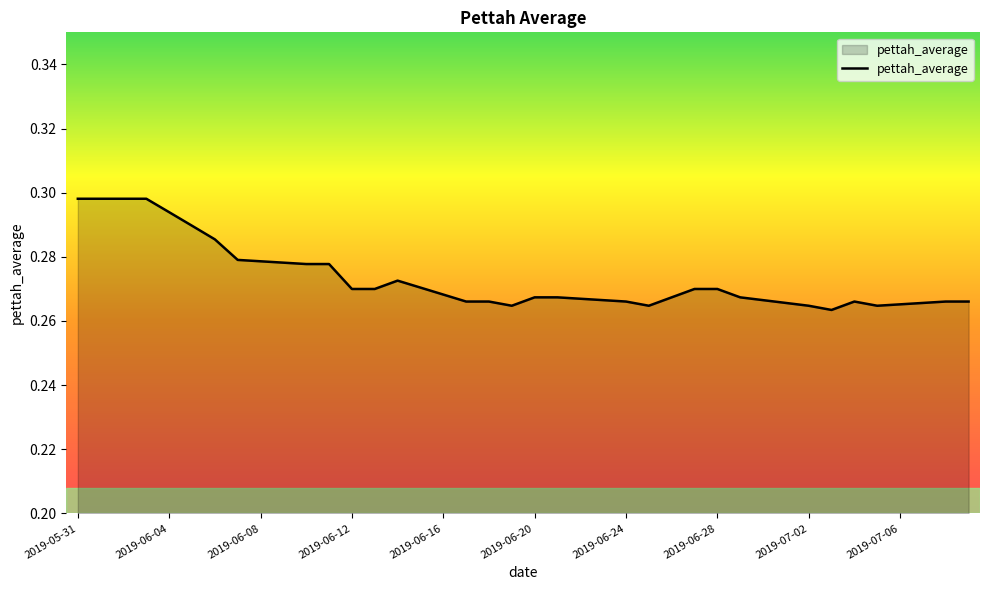

Does the chart display data point markers on the line(s)?

No